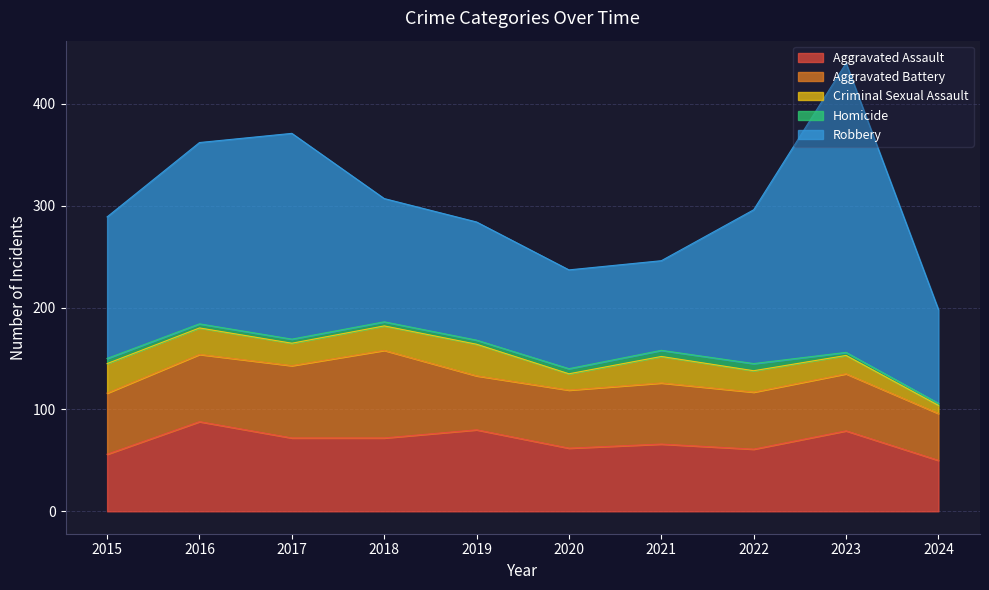

Does the chart display data point markers on the line(s)?

No